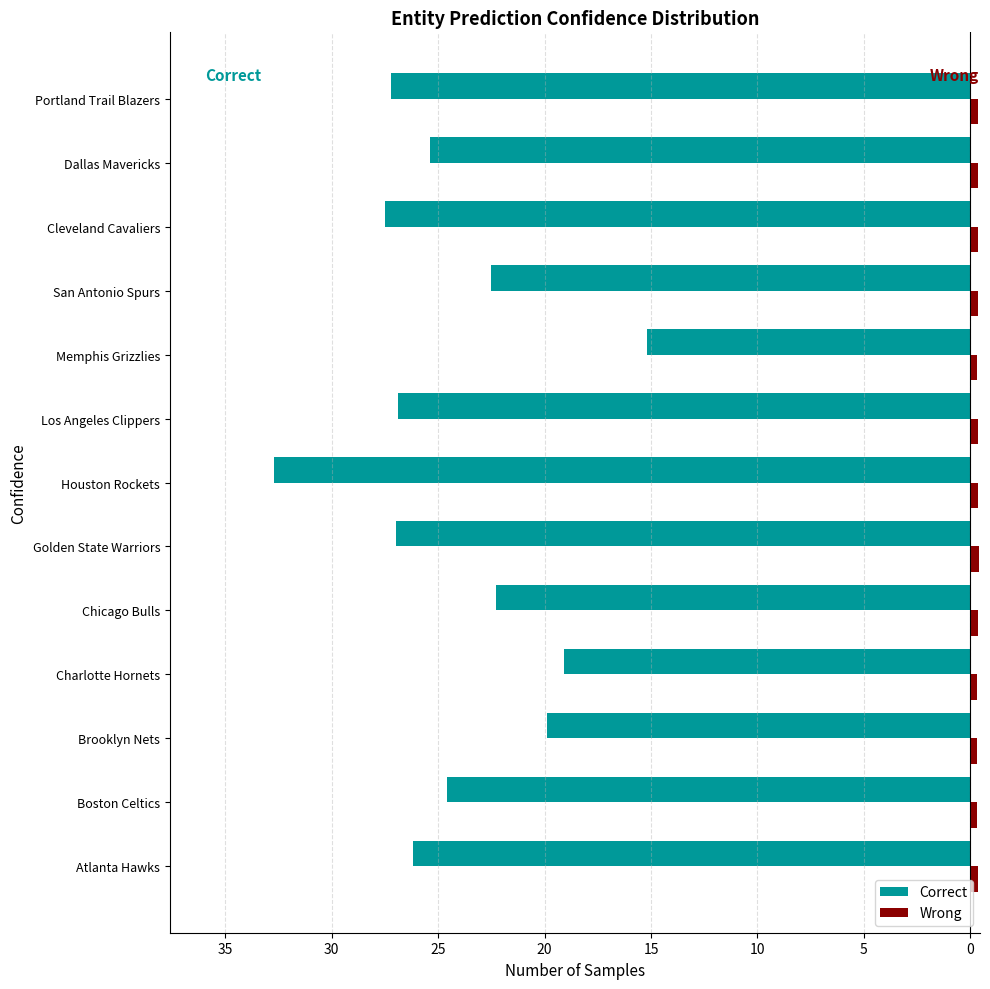

What are all the series names shown in the legend?

Correct, Wrong